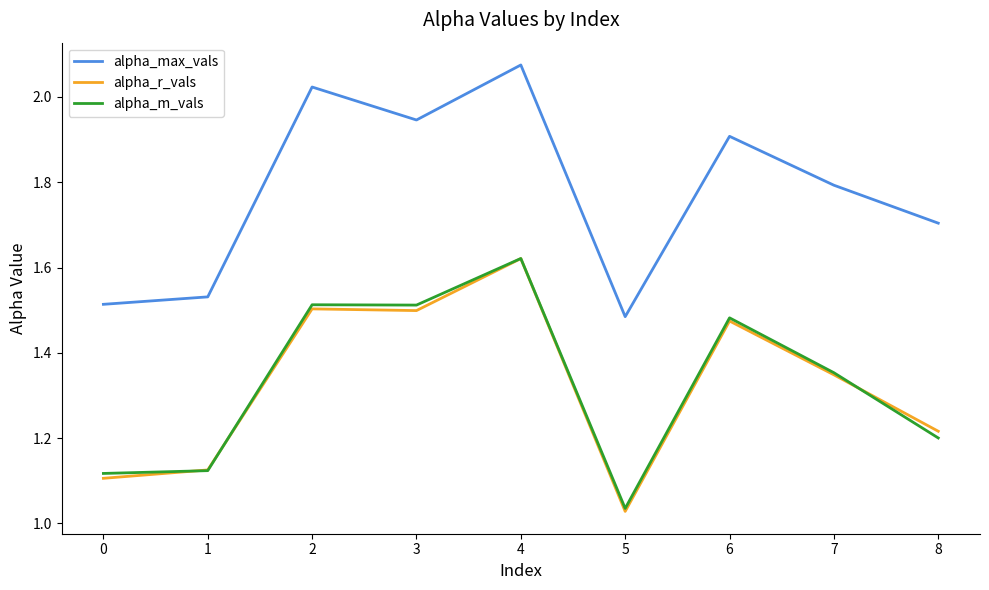

Between 0 and 8, which series saw the biggest shift?

alpha_max_vals